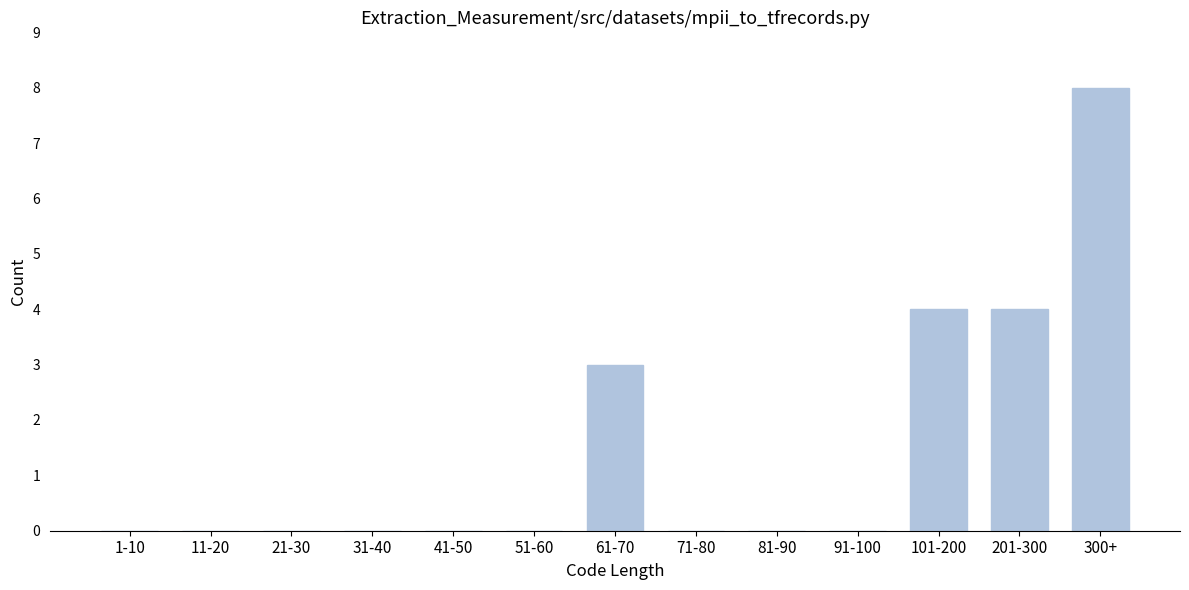

Reading right to left, transcribe all the data shown in this chart.

300+=8	201-300=4	101-200=4	91-100=0	81-90=0	71-80=0	61-70=3	51-60=0	41-50=0	31-40=0	21-30=0	11-20=0	1-10=0